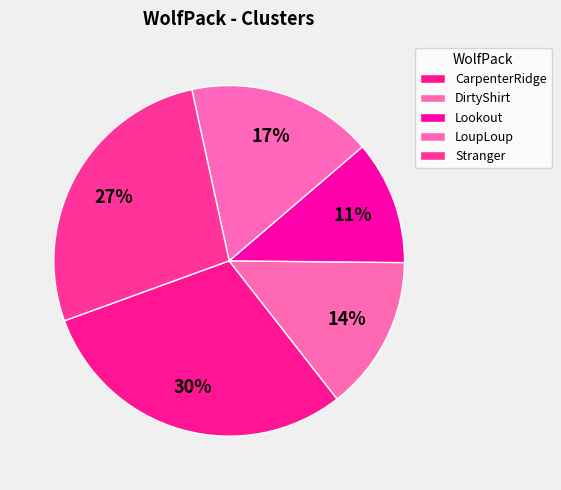

To the nearest percent, what is the combined percentage of DirtyShirt and LoupLoup?

31%